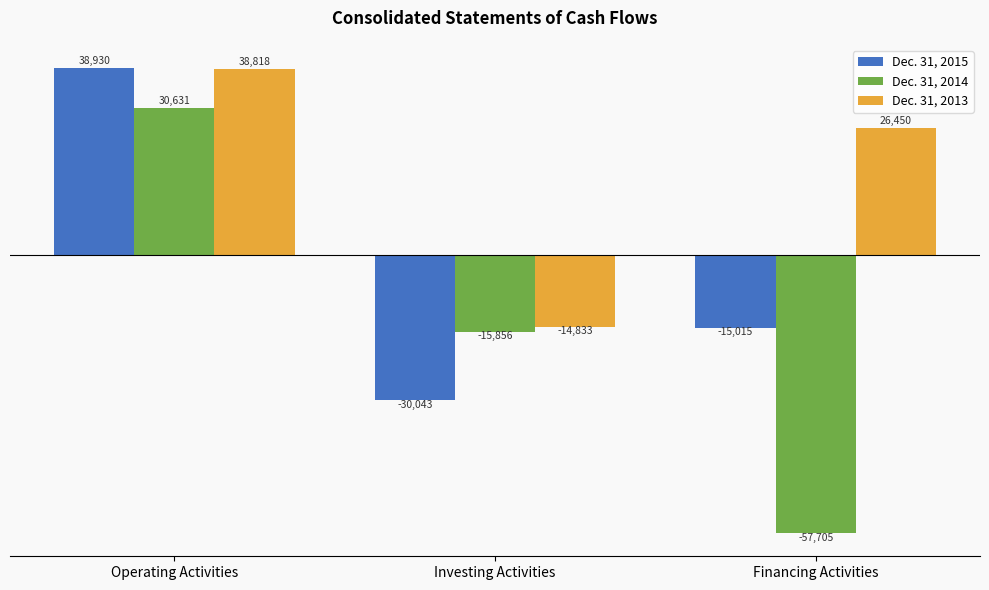

What position from the left is Operating Activities?

1